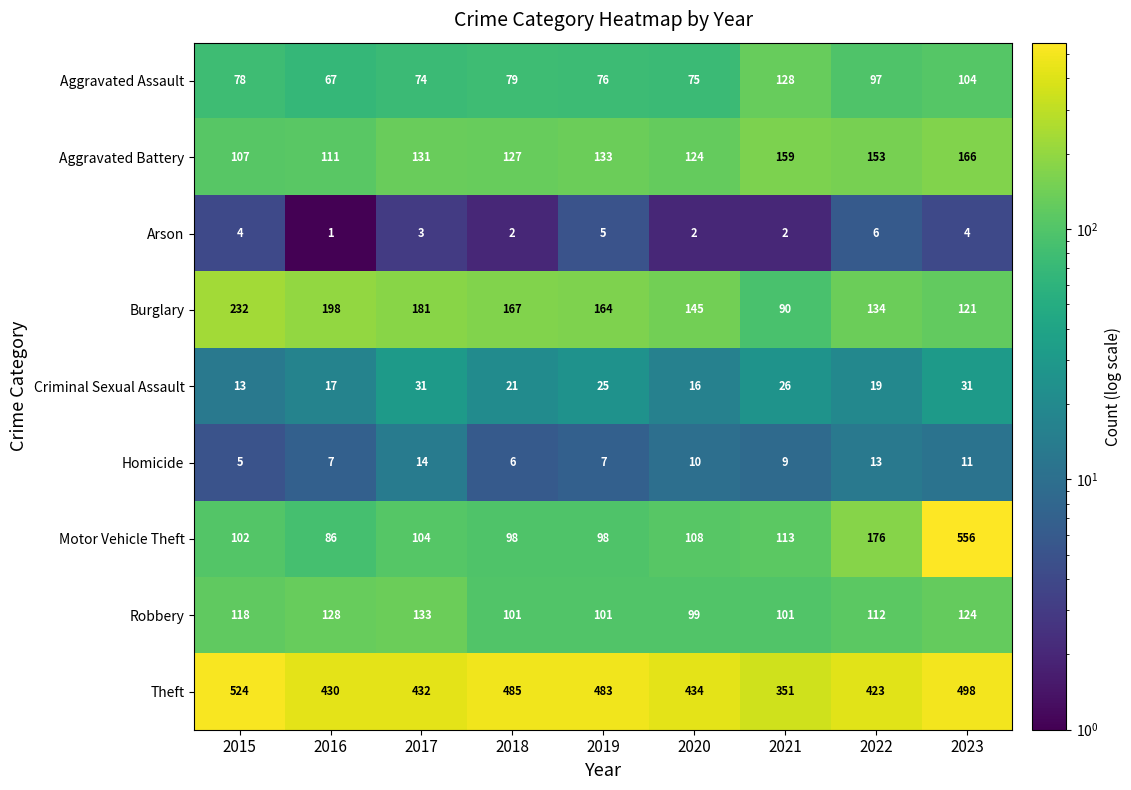

Rank the series at 2023 from lowest to highest value.

Arson, Homicide, Criminal Sexual Assault, Aggravated Assault, Burglary, Robbery, Aggravated Battery, Theft, Motor Vehicle Theft